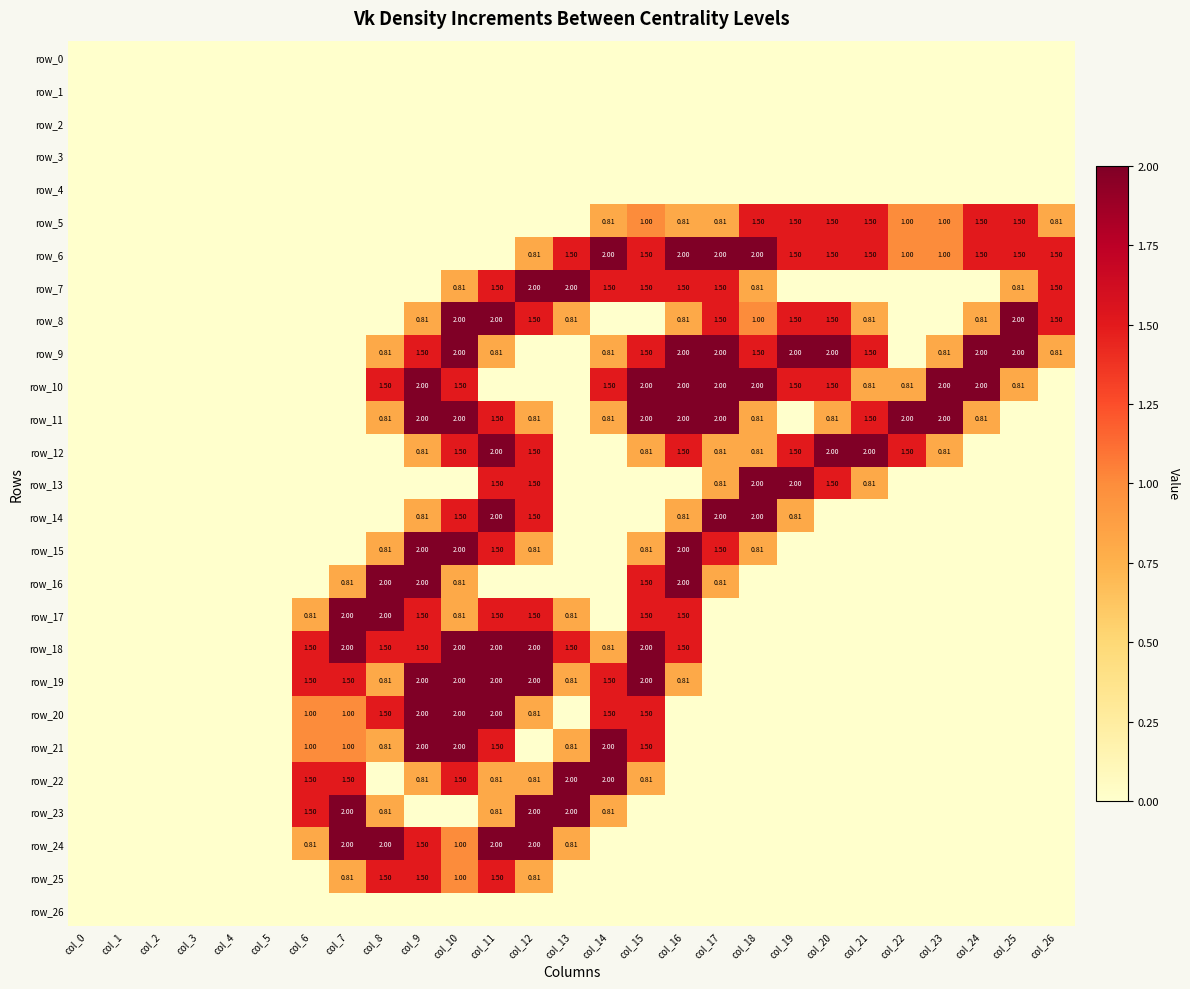

Rank the series at col_1 from lowest to highest value.

row_0, row_1, row_2, row_3, row_4, row_5, row_6, row_7, row_8, row_9, row_10, row_11, row_12, row_13, row_14, row_15, row_16, row_17, row_18, row_19, row_20, row_21, row_22, row_23, row_24, row_25, row_26